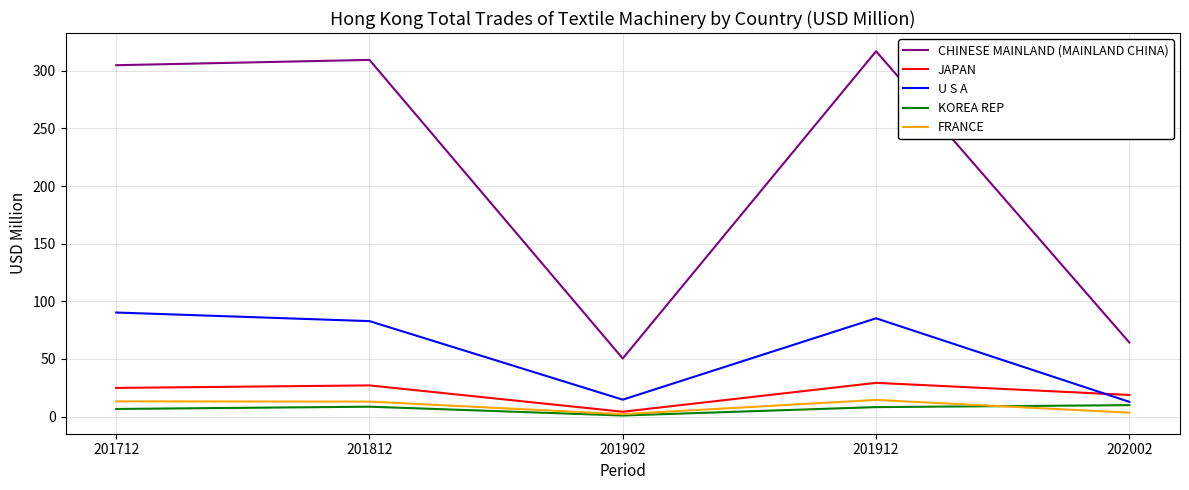

At which category does KOREA REP reach its first local valley?

201902